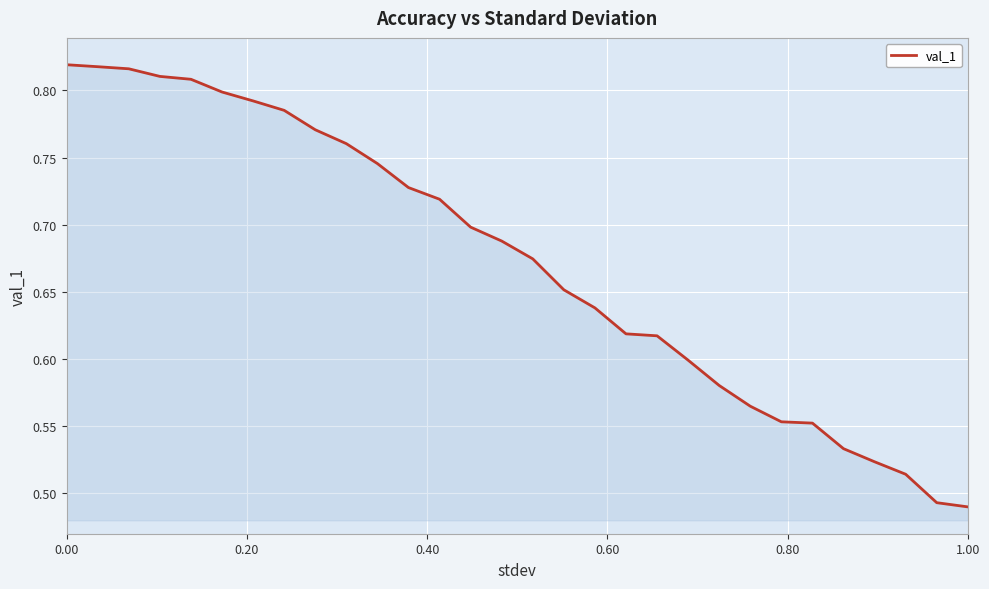

Is this an area chart (filled region under the line)?

Yes